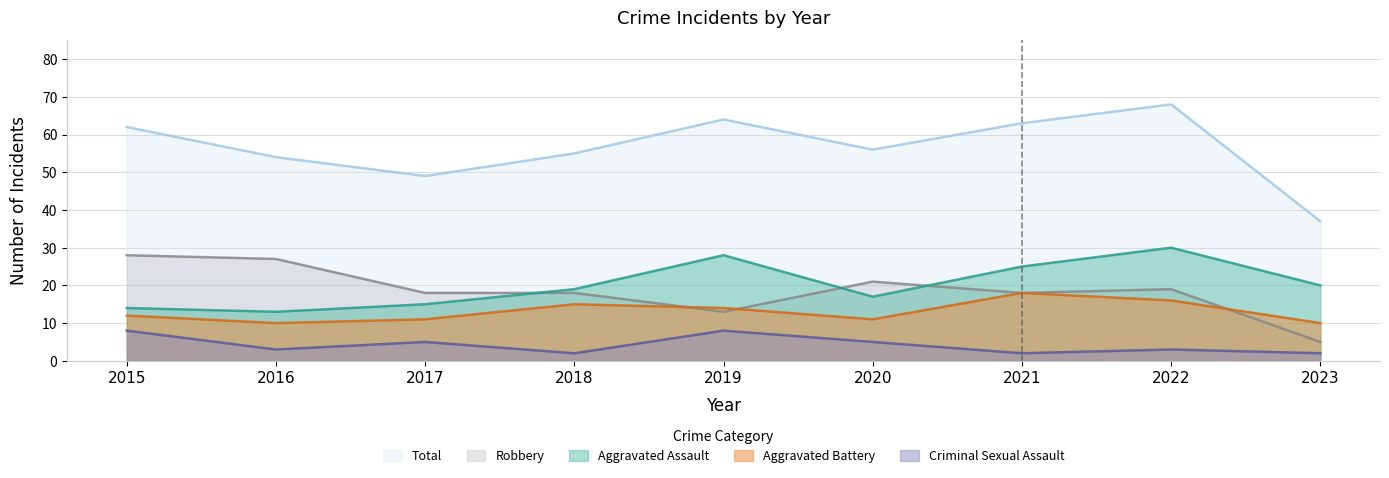

The Robbery series shows 27 at 2021. True or false?

False